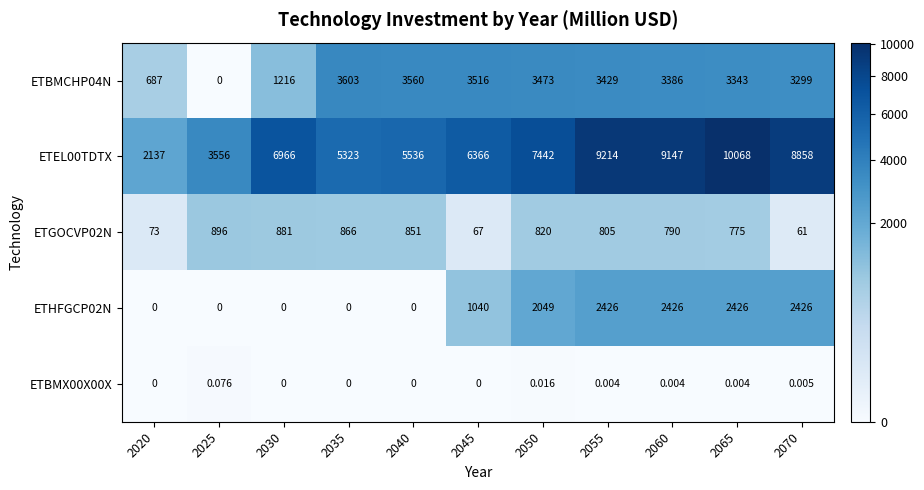

Between 2060 and 2065, which series saw the biggest shift?

ETEL00TDTX